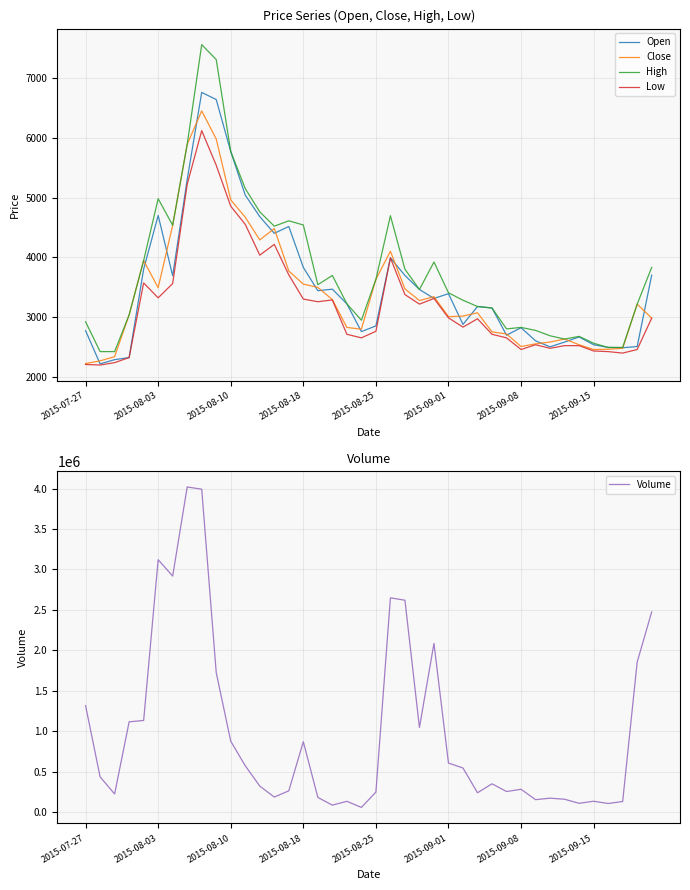

What is the total value across all series at 36?

118700